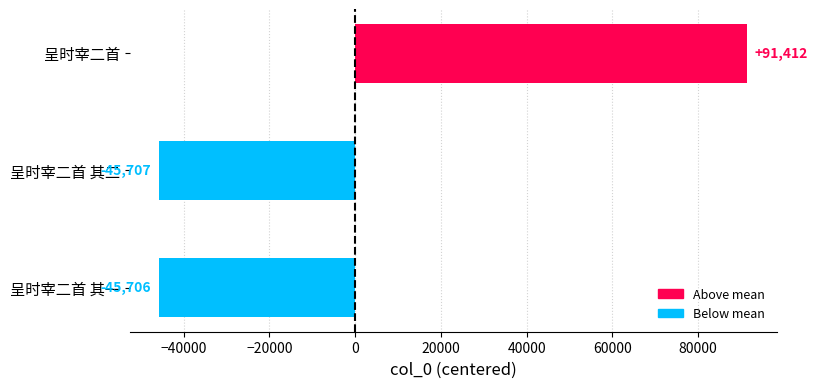

What is the minimum value shown in the chart?

-45706.7